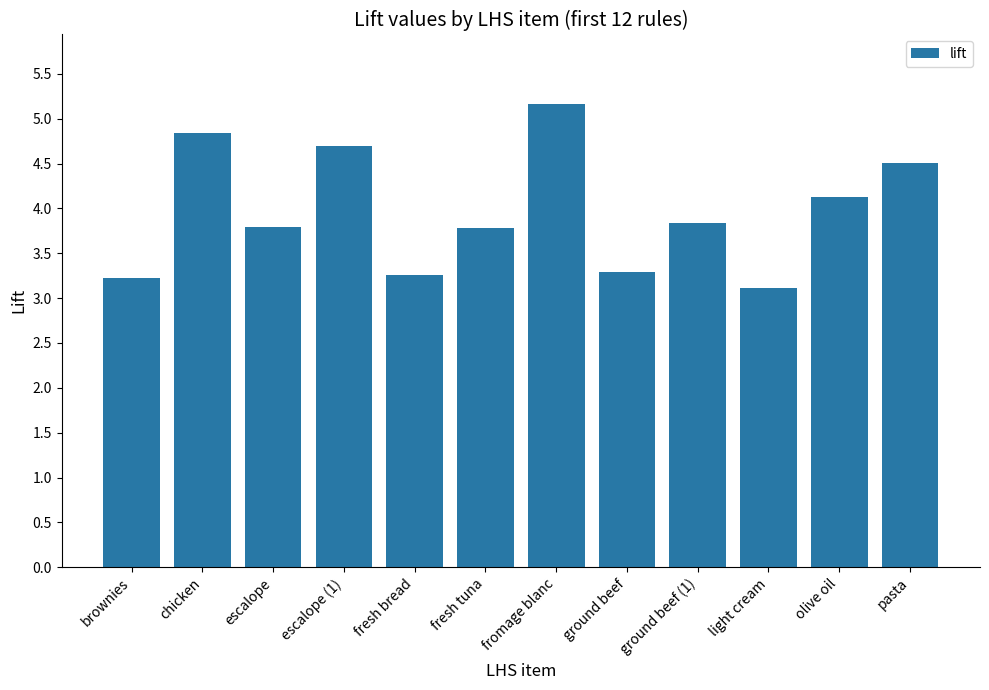

What is the sum of all values?

47.6